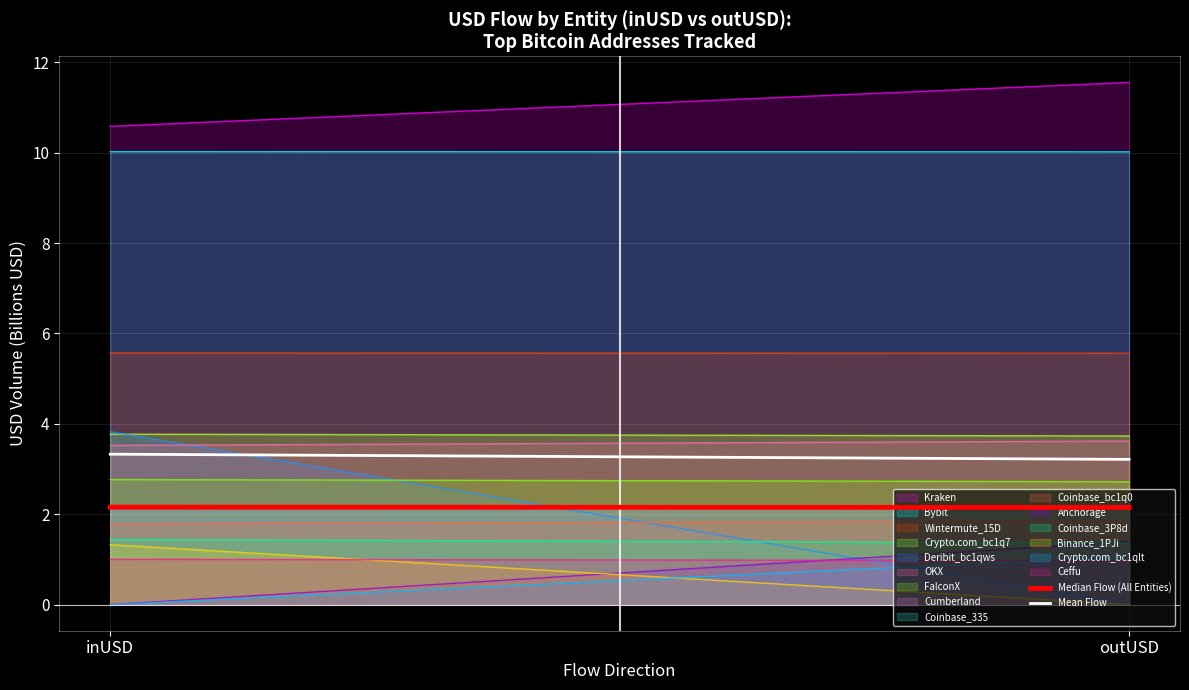

At which label does Kraken first exceed 11?

outUSD